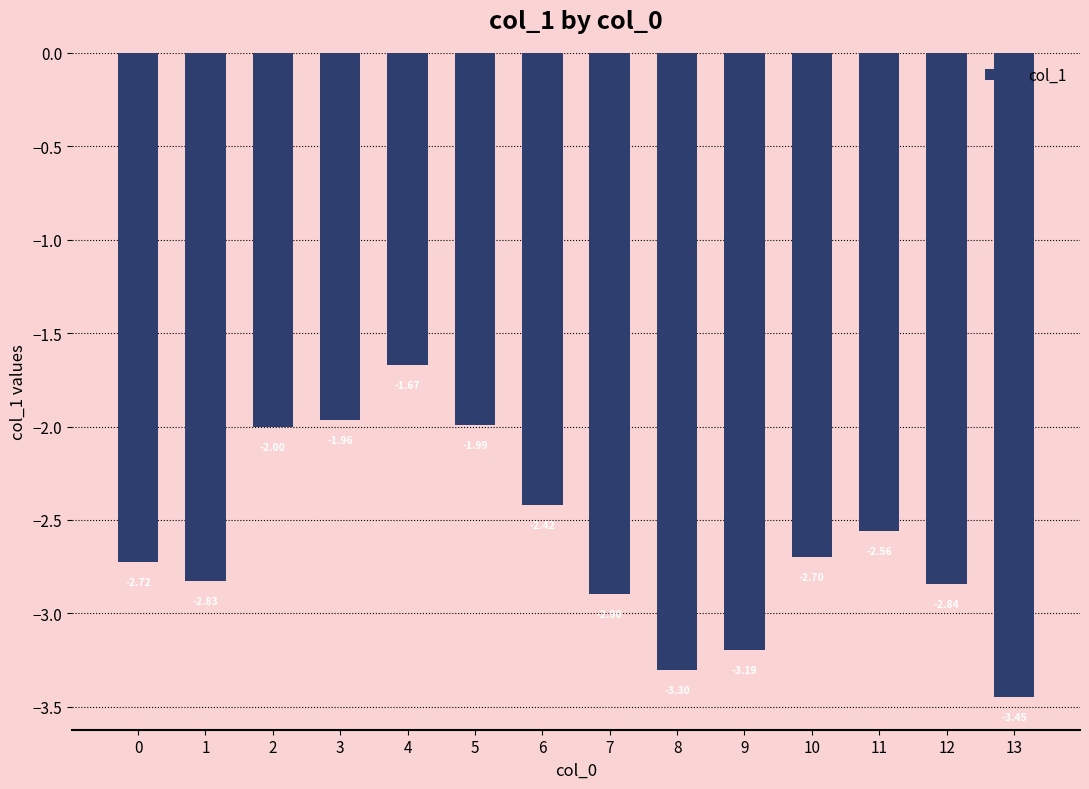

How many data points are above -2?

3